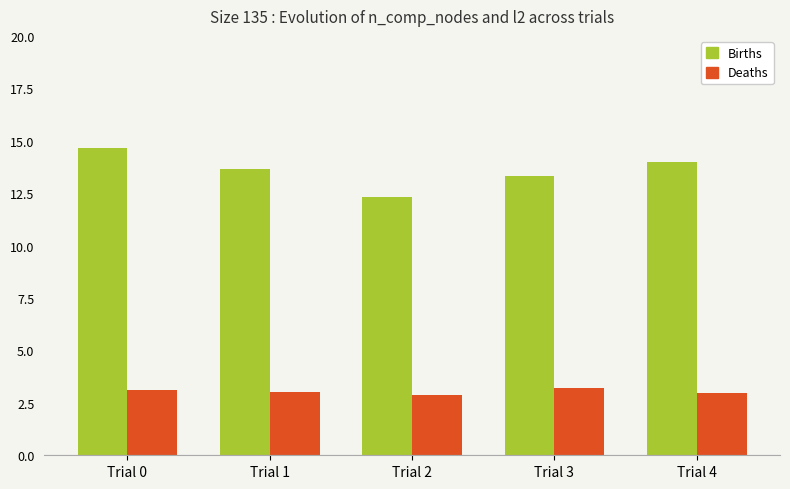

Between Trial 1 and Trial 2, which series saw the biggest shift?

Births